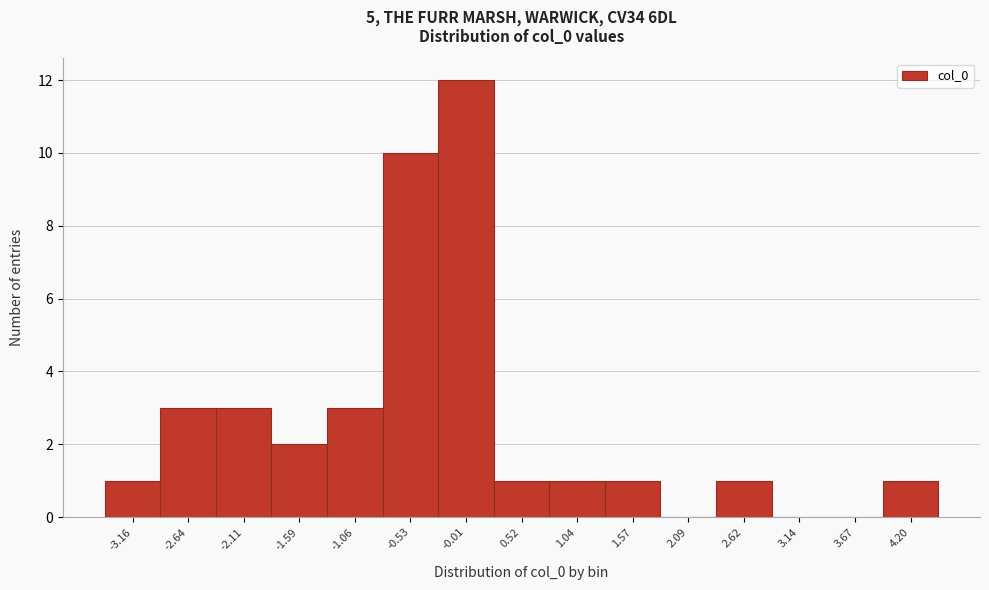

Reading left to right, list all the values displayed in this chart.

-3.16=1	-2.64=3	-2.11=3	-1.59=2	-1.06=3	-0.53=10	-0.01=12	0.52=1	1.04=1	1.57=1	2.09=0	2.62=1	3.14=0	3.67=0	4.20=1